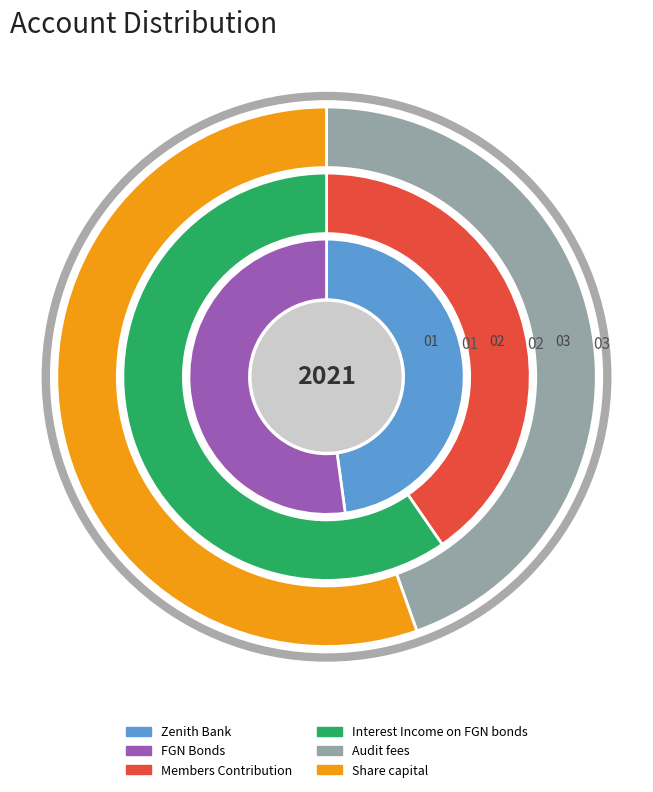

To the nearest percent, what percentage of the pie is Members Contribution?

13%